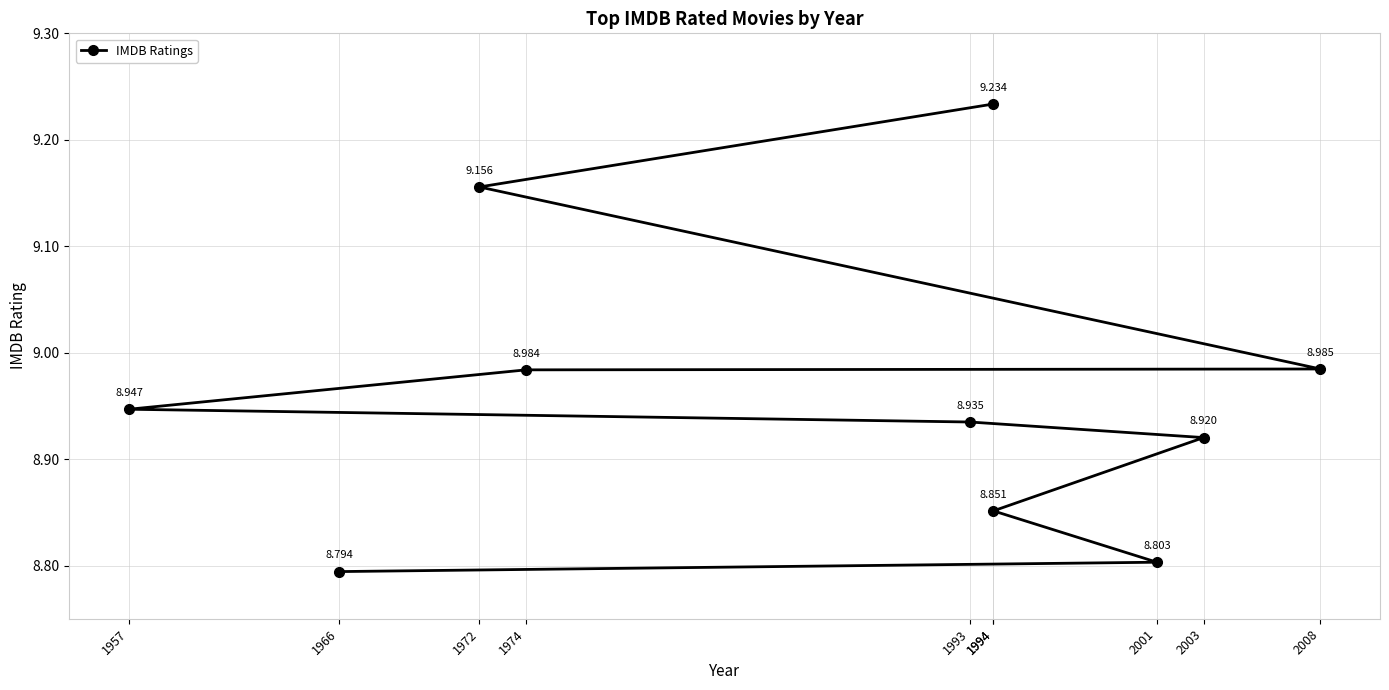

How many lines are shown in the chart?

1